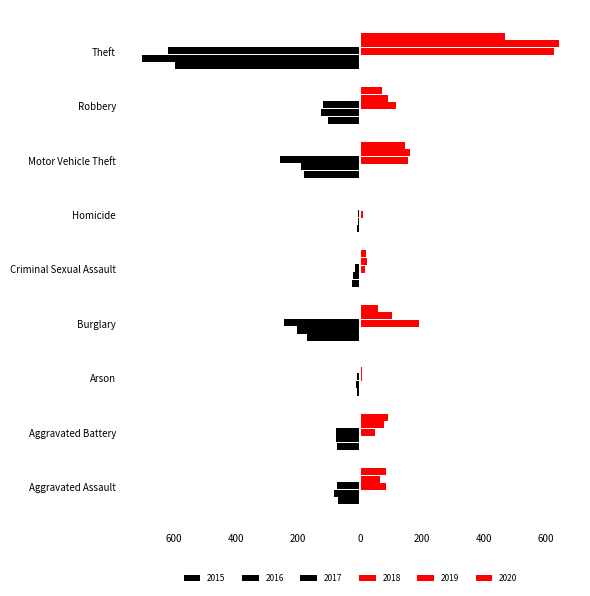

Between Homicide and Criminal Sexual Assault, which is larger?

Homicide